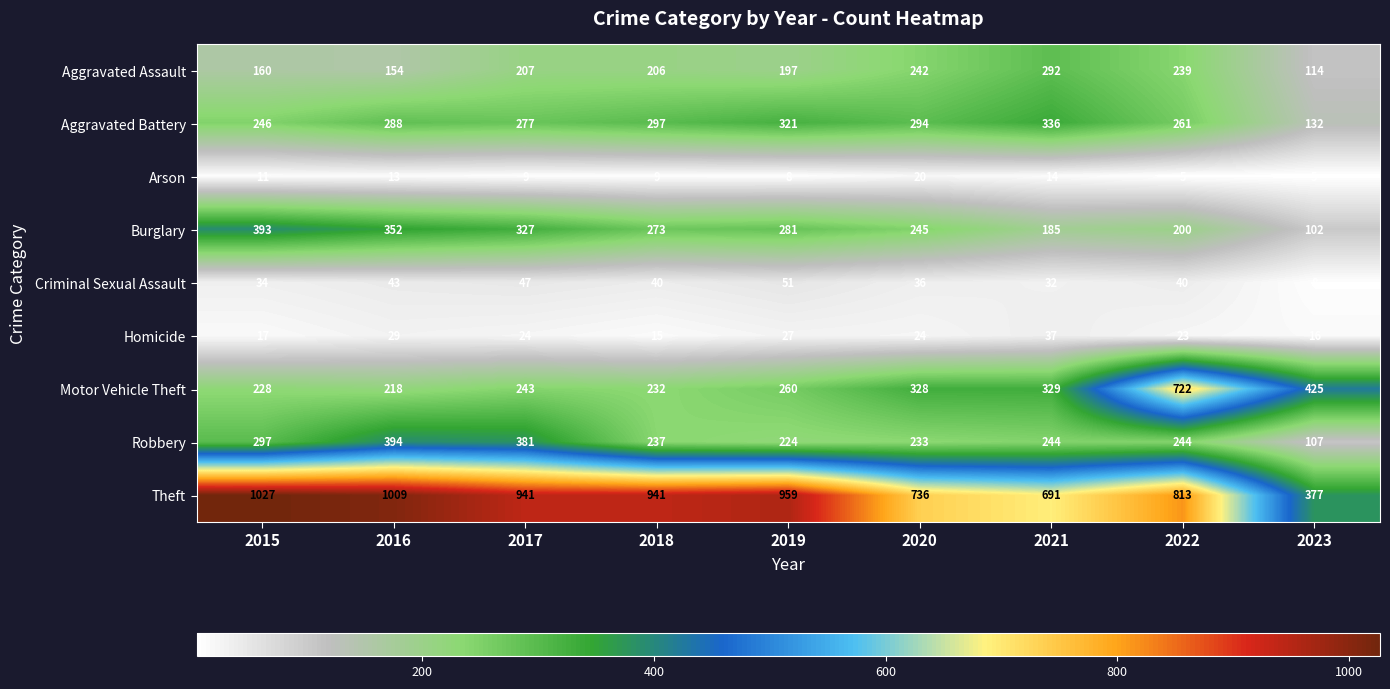

List the series in order of their peak value, lowest first.

Arson, Homicide, Criminal Sexual Assault, Aggravated Assault, Aggravated Battery, Burglary, Robbery, Motor Vehicle Theft, Theft